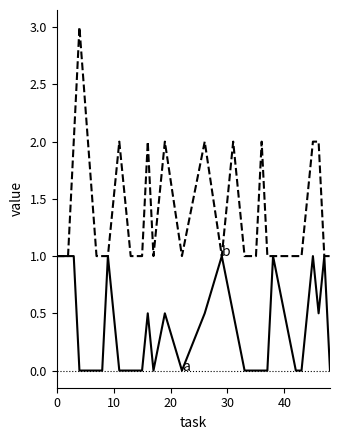

What is the greatest value displayed?

3.0